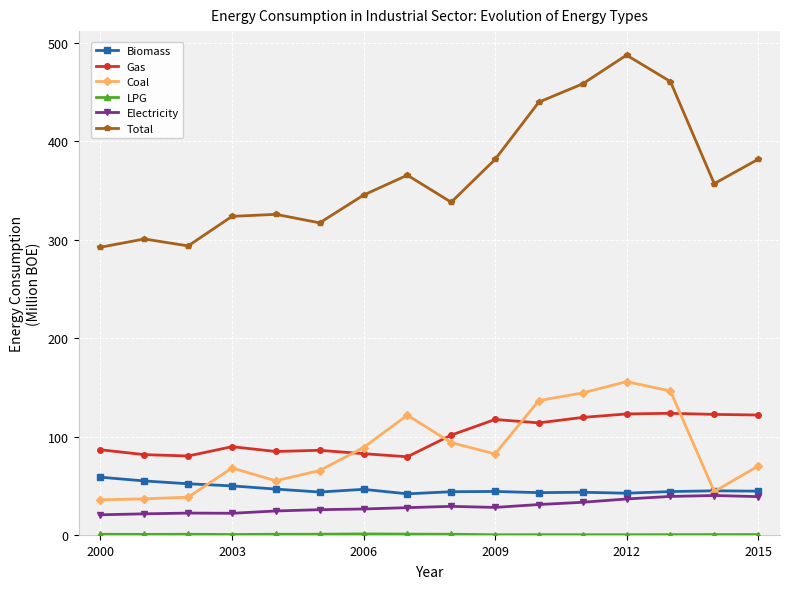

What is the value of the Biomass point at the 13th from the left?

42.7